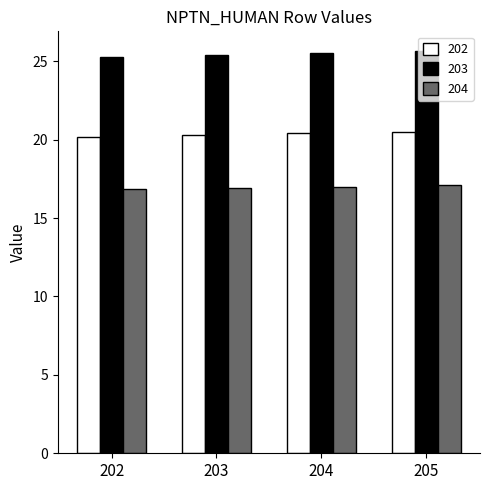

What is the minimum value for 204?

16.8